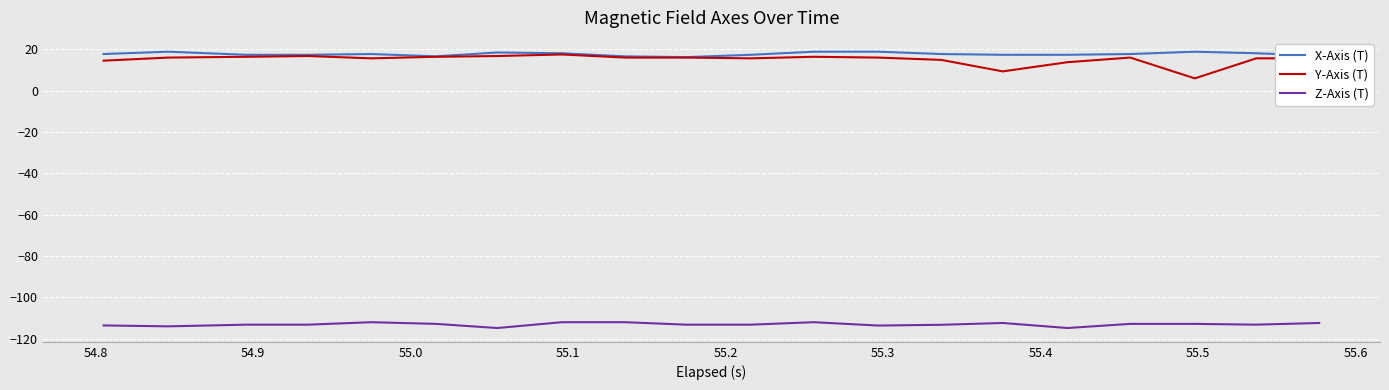

True or false: X-Axis (T) and Z-Axis (T) cross at least once.

False